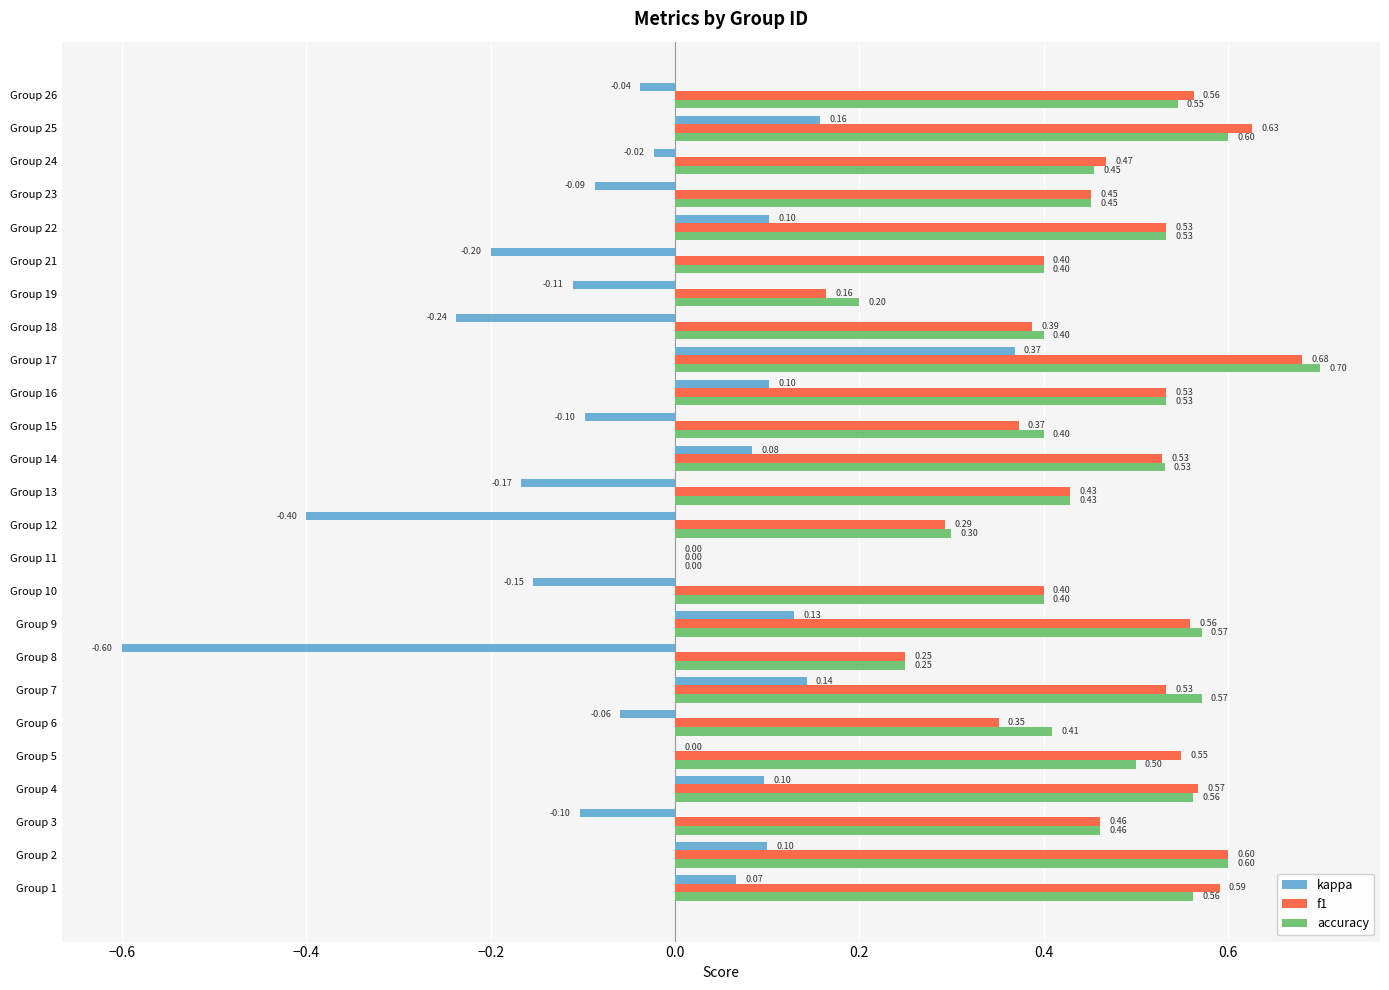

At which category is the sum across all series the highest?

Group 17